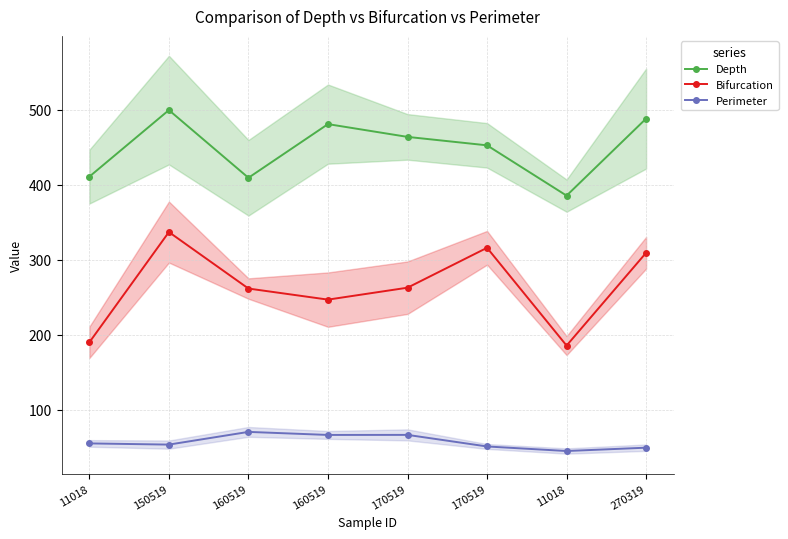

What are all the series names shown in the legend?

Depth, Bifurcation, Perimeter